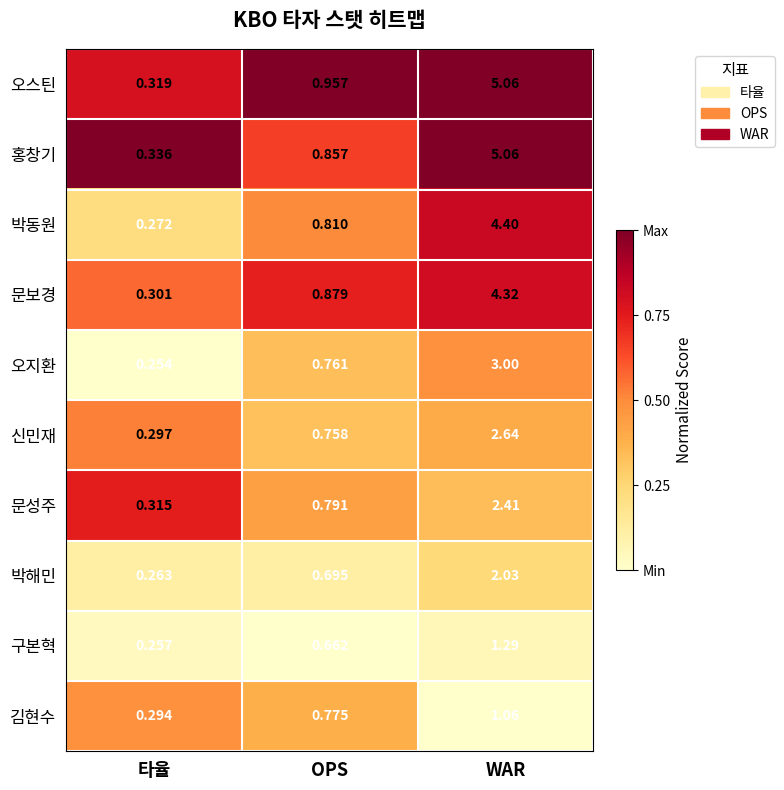

Which series has the widest spread of values?

오스틴